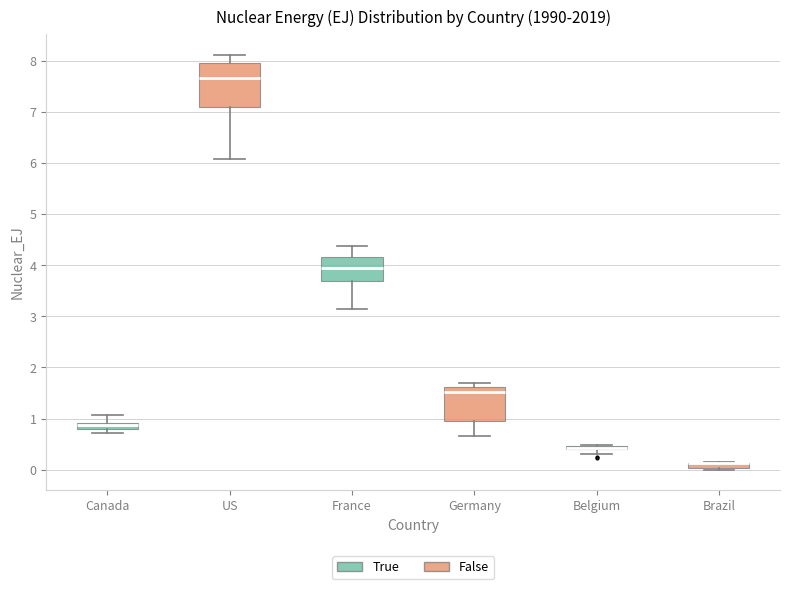

Where is the lower edge of the box for US on the y-axis? The values are not printed on the chart, so give them approximately, as read against the axis.

7.1